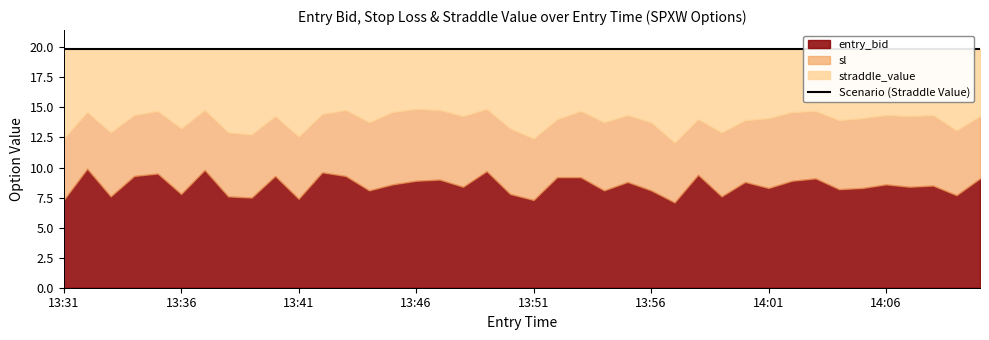

True or false: entry_bid and sl cross at least once.

False